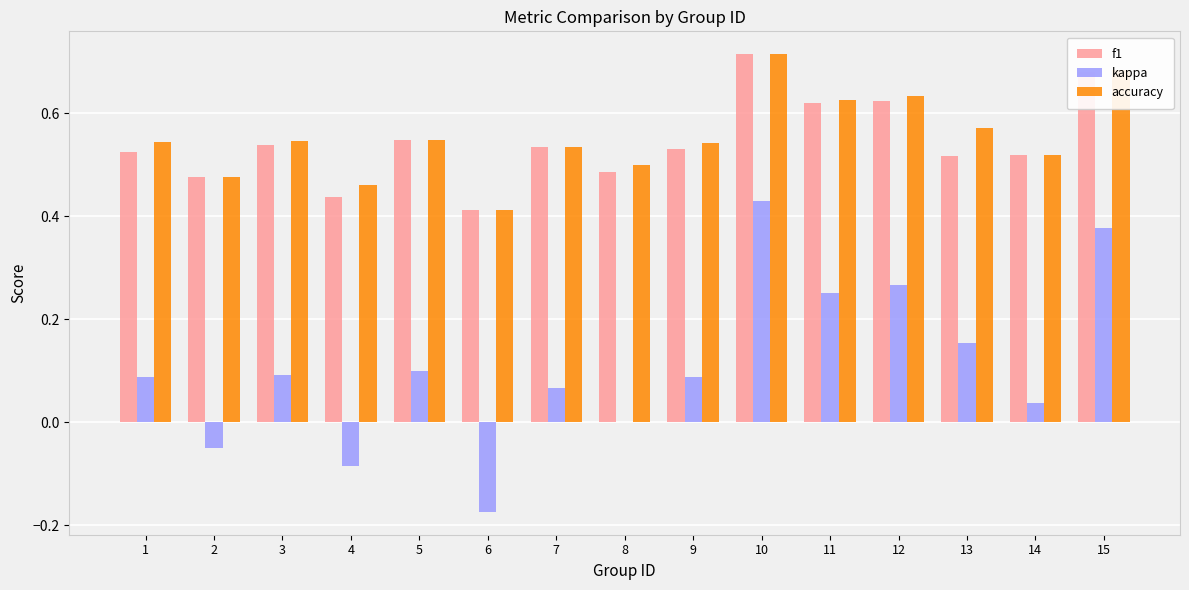

At which category is the sum across all series the highest?

10